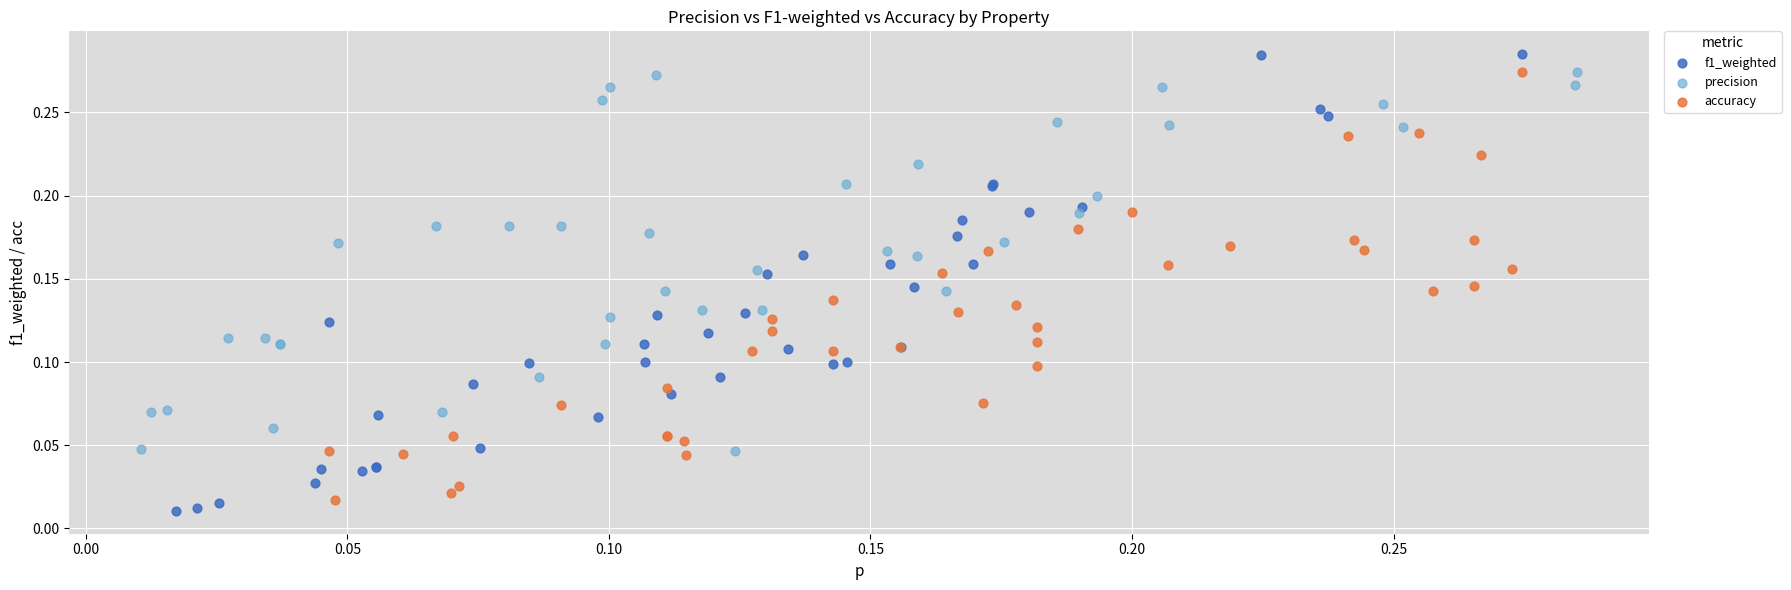

What are all the series names shown in the legend?

f1_weighted, precision, accuracy